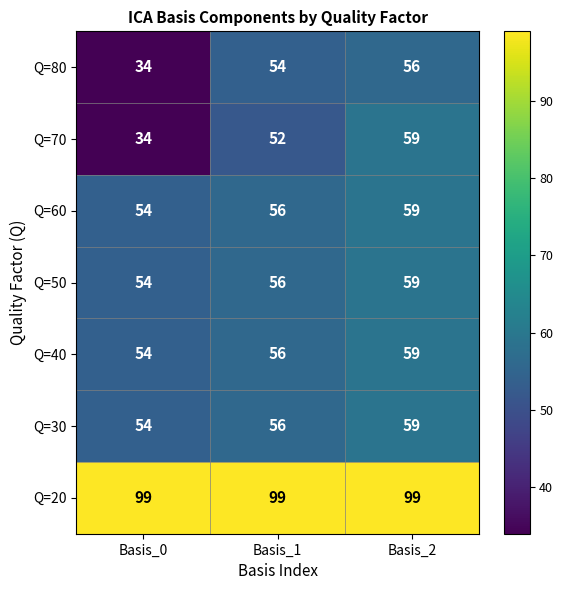

Read the Q=80 value at Basis_0.

34